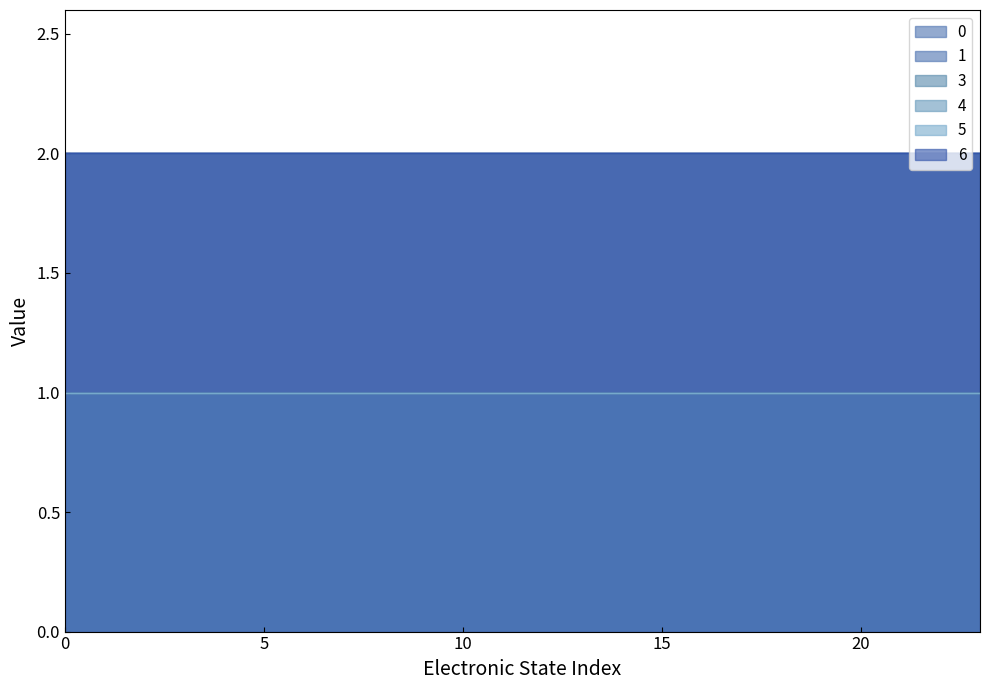

Reading left to right, what are all the values shown in this chart?

0: 2	2	2	2	2	2	2	2	2	2	2	2	2	2	2	2	2	2	2	2	2	2	2	2
1: 2	2	2	2	2	2	2	2	2	2	2	2	2	2	2	2	2	2	2	2	2	2	2	2
3: 1	1	1	1	1	1	1	1	1	1	1	1	1	1	1	1	1	1	1	1	1	1	1	1
4: 1	1	1	1	1	1	1	1	1	1	1	1	1	1	1	1	1	1	1	1	1	1	1	1
5: 1	1	1	1	1	1	1	1	1	1	1	1	1	1	1	1	1	1	1	1	1	1	1	1
6: 2	2	2	2	2	2	2	2	2	2	2	2	2	2	2	2	2	2	2	2	2	2	2	2